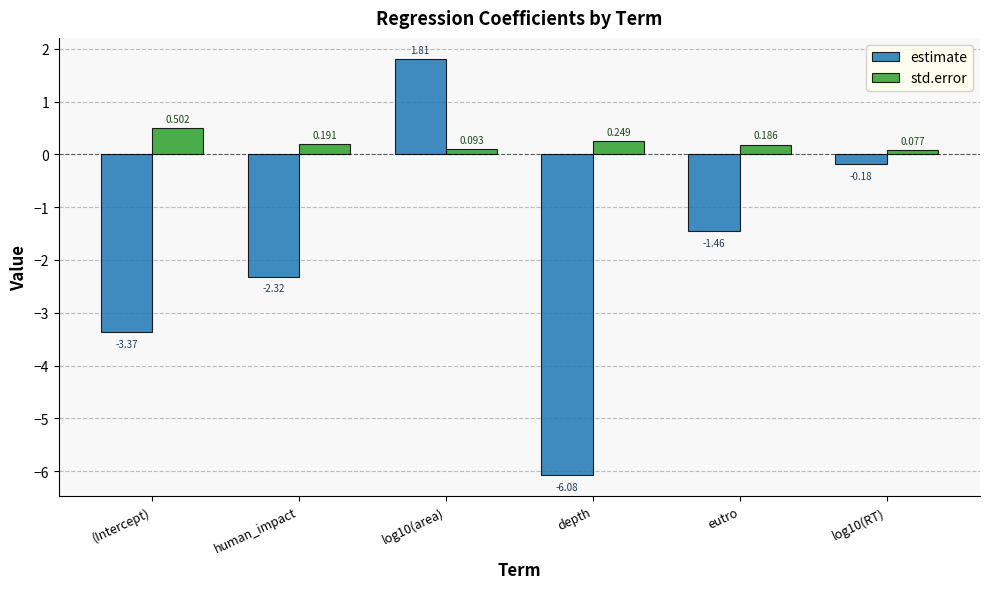

How many bars are there in each group?

2